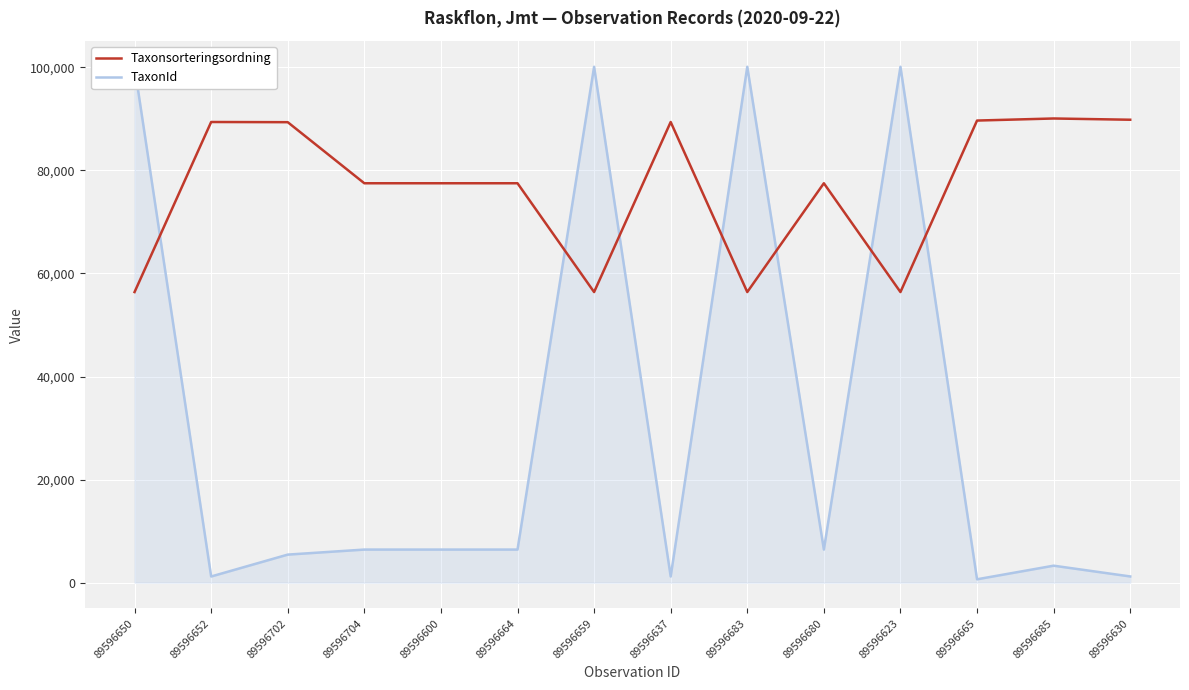

What position from the left is 89596623?

11